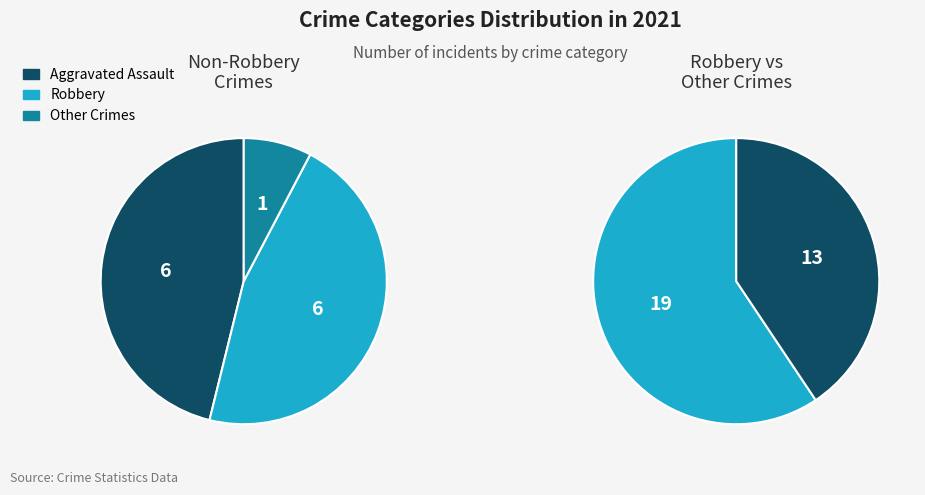

What is the largest slice in the pie chart?

Robbery